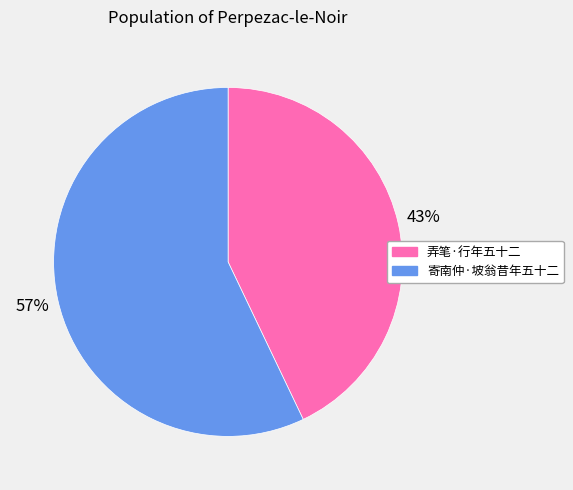

Rank the categories by value from lowest to highest.

弄笔·行年五十二, 寄南仲·坡翁昔年五十二